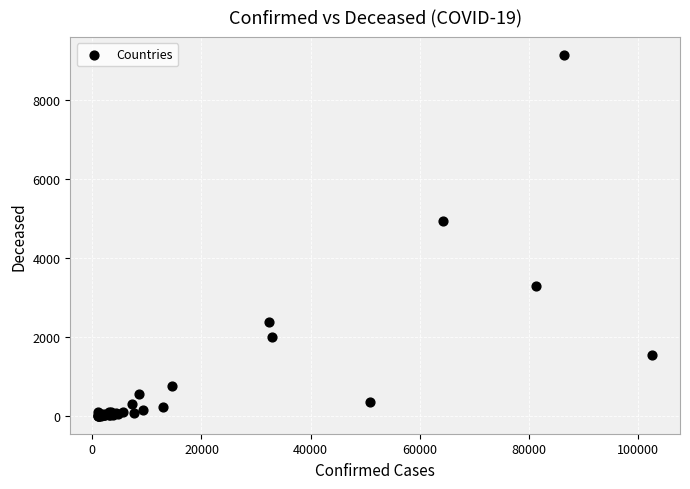

What Y value in the scatter plot is closest to 4568?

4940